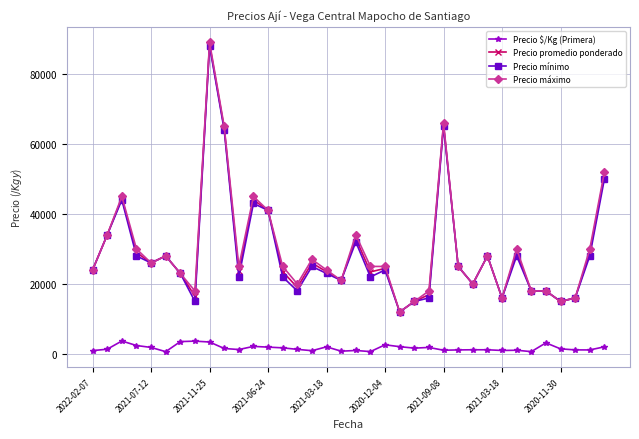

True or false: Precio promedio ponderado and Precio $/Kg (Primera) cross at least once.

False